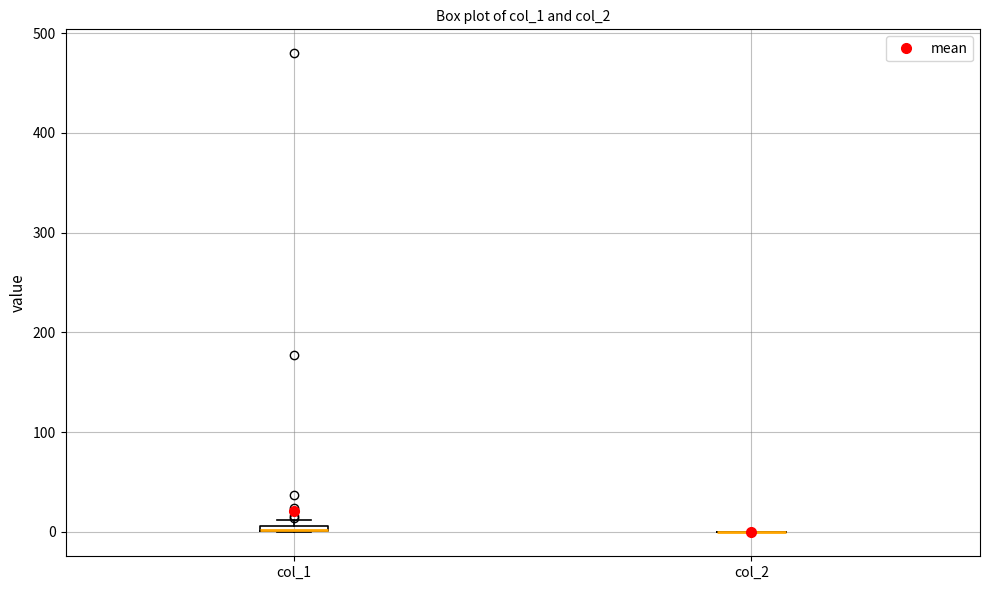

Where is the upper edge of the box for col_1 on the y-axis? The values are not printed on the chart, so give them approximately, as read against the axis.

10